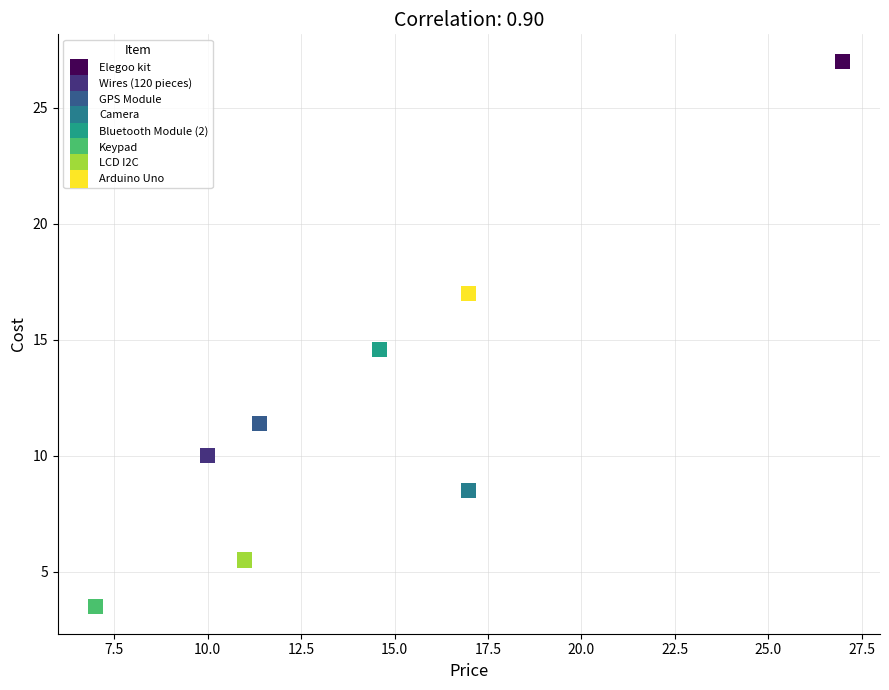

Which series reaches the maximum Y coordinate?

Elegoo kit